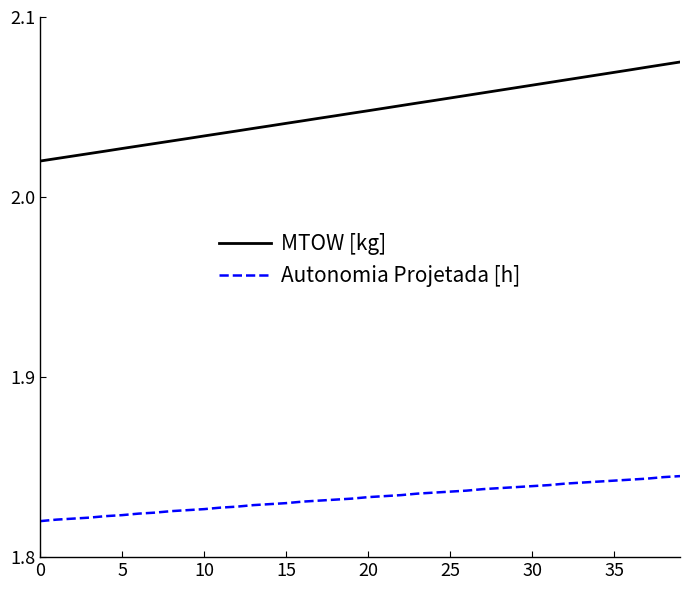

Which series has the largest total across all categories?

MTOW [kg]